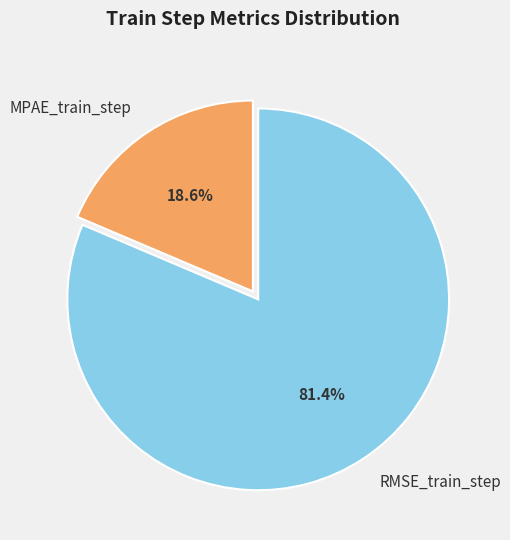

Which slice is the smallest?

MPAE_train_step